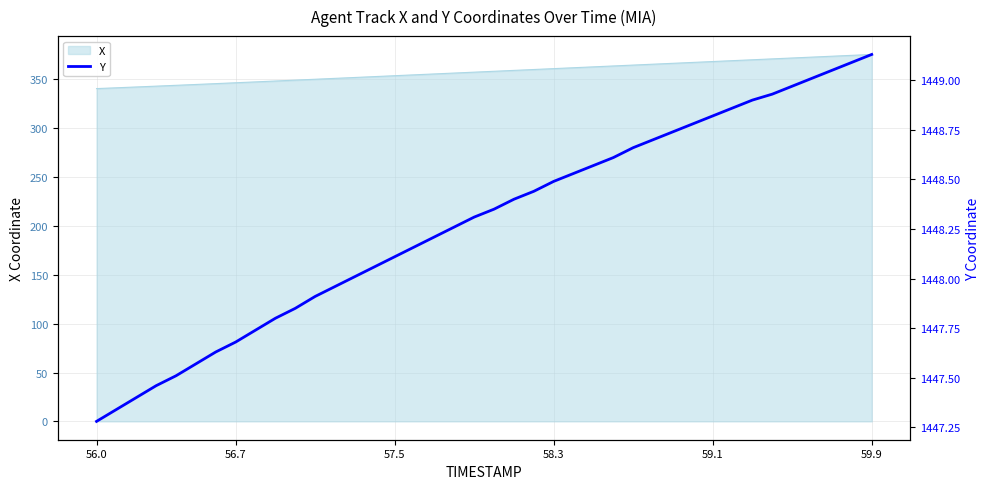

What is the lowest value of the X series?

340.6